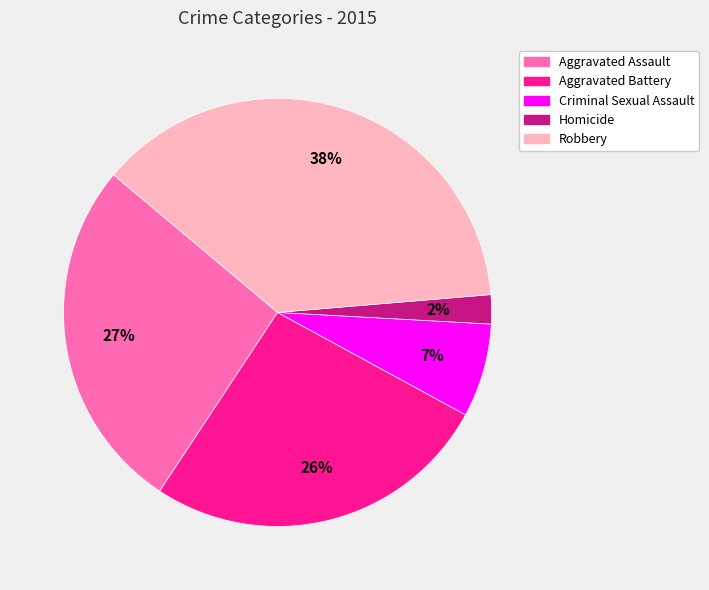

How many slices are in this pie chart?

5